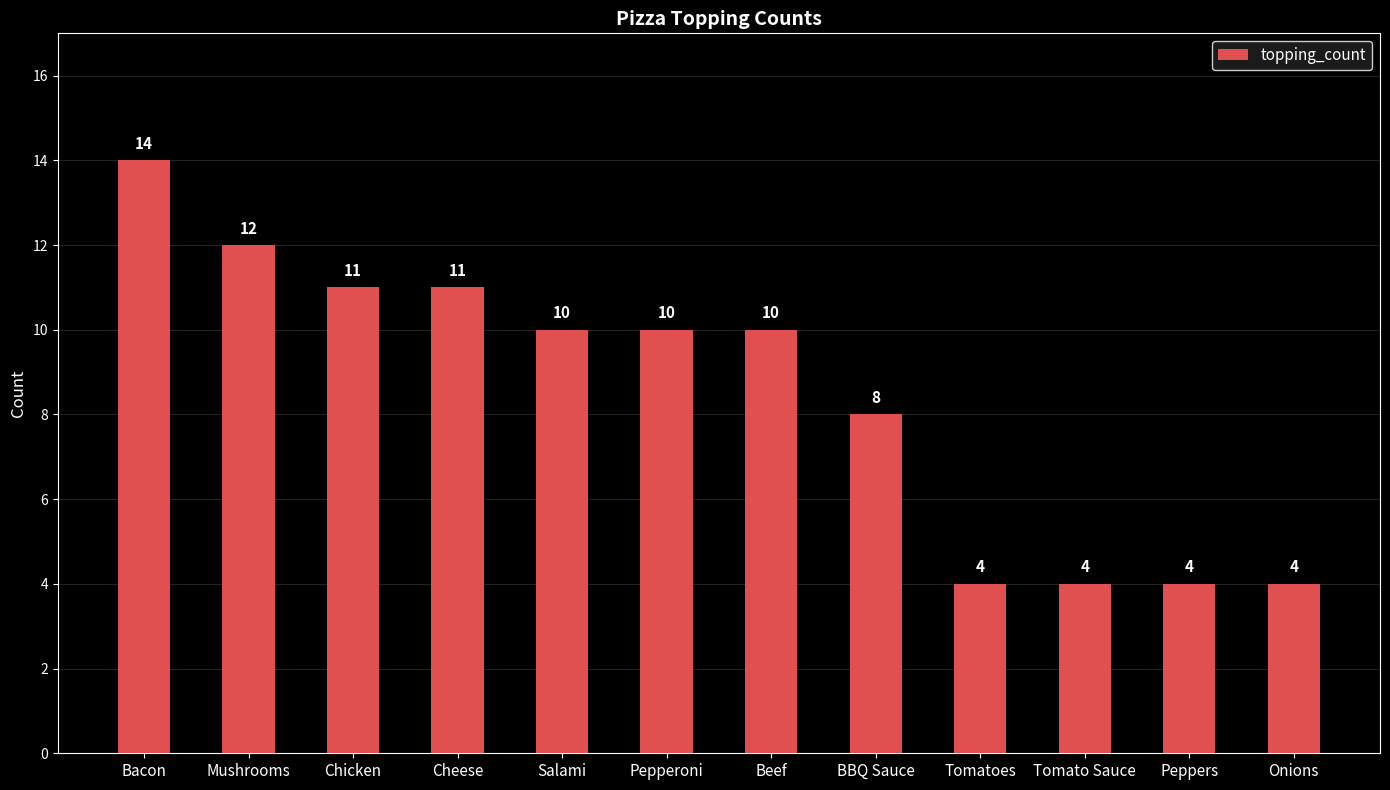

Where does the data first go above 10?

Bacon